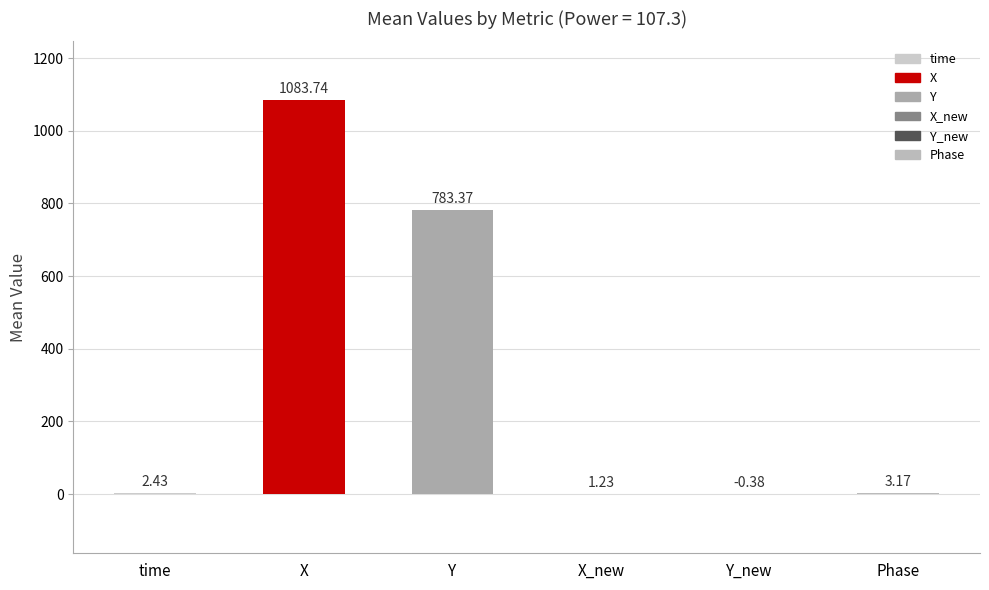

The X_new series shows 0.0 at time. True or false?

True